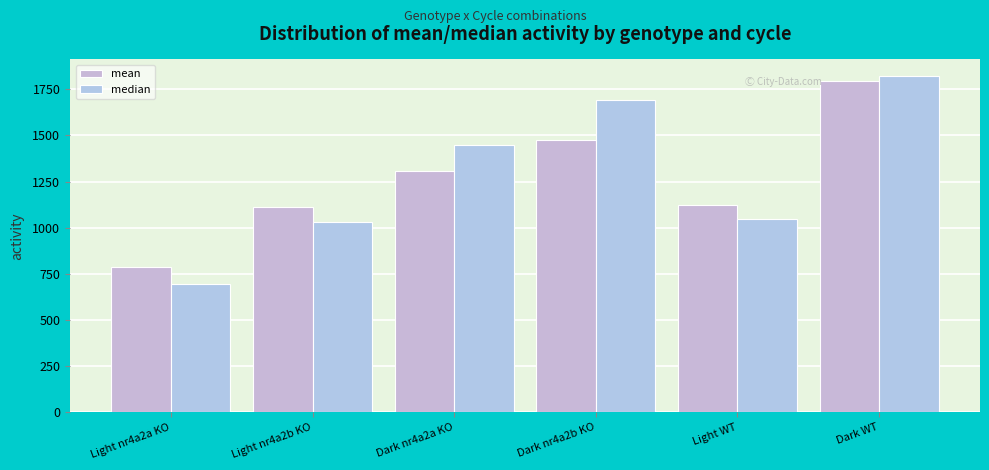

Where does the mean series first go above 1307?

Dark nr4a2a KO